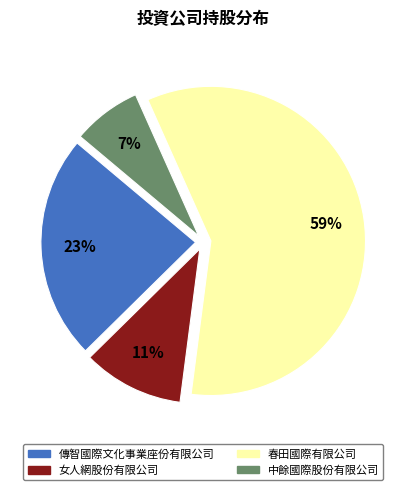

Do 傳智國際文化事業座份有限公司 and 春田國際有限公司 together represent more than half of the pie?

Yes